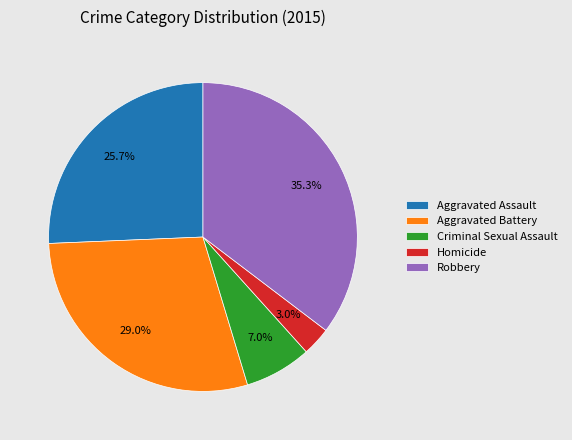

How many segments does this pie chart have?

5